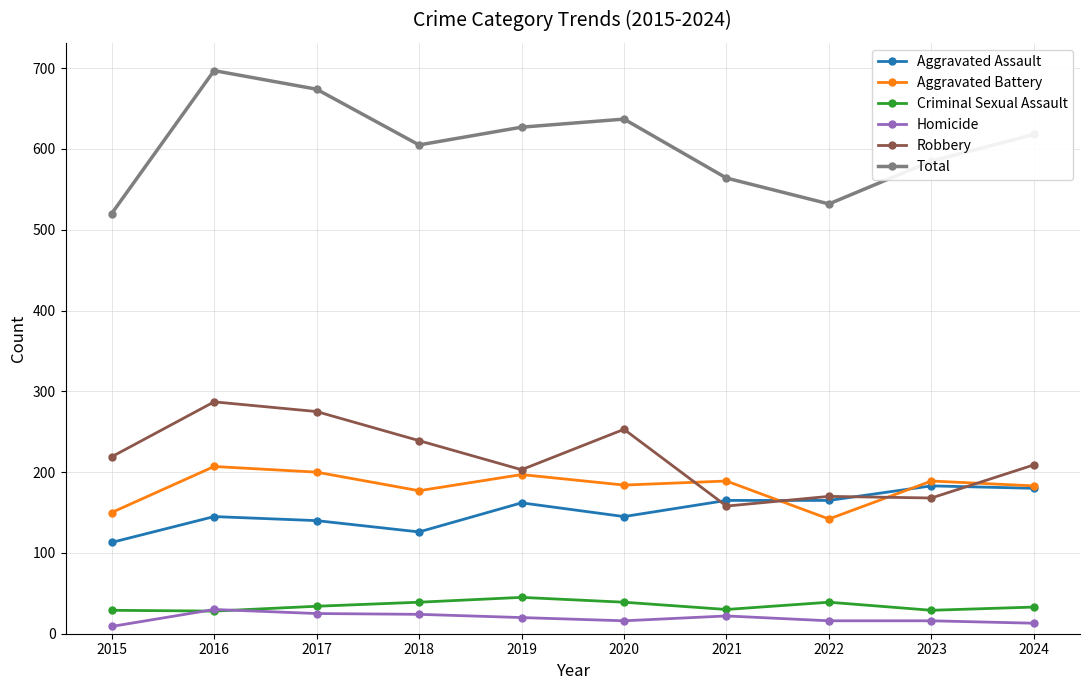

Is the value of Aggravated Battery at 2015 greater than the value of Criminal Sexual Assault at 2022?

Yes